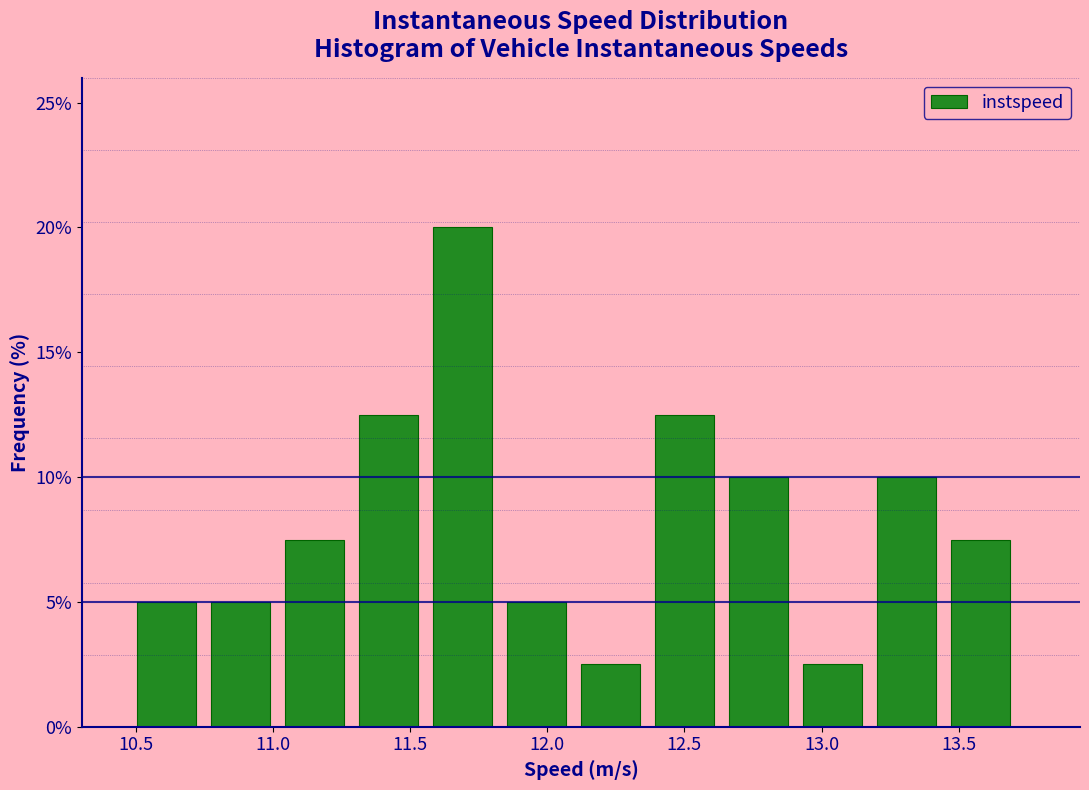

How tall is the bar that spans 13.45 to 13.75 on the x-axis? Neither the bar edges nor the heights are printed on the chart, so give them approximately, as read against the axes.

7.5